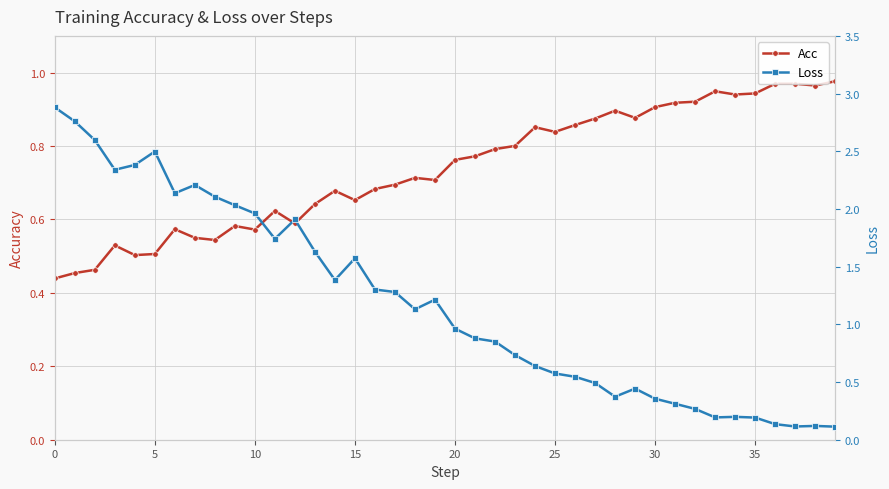

Where is Loss nearest to the value 1?

20